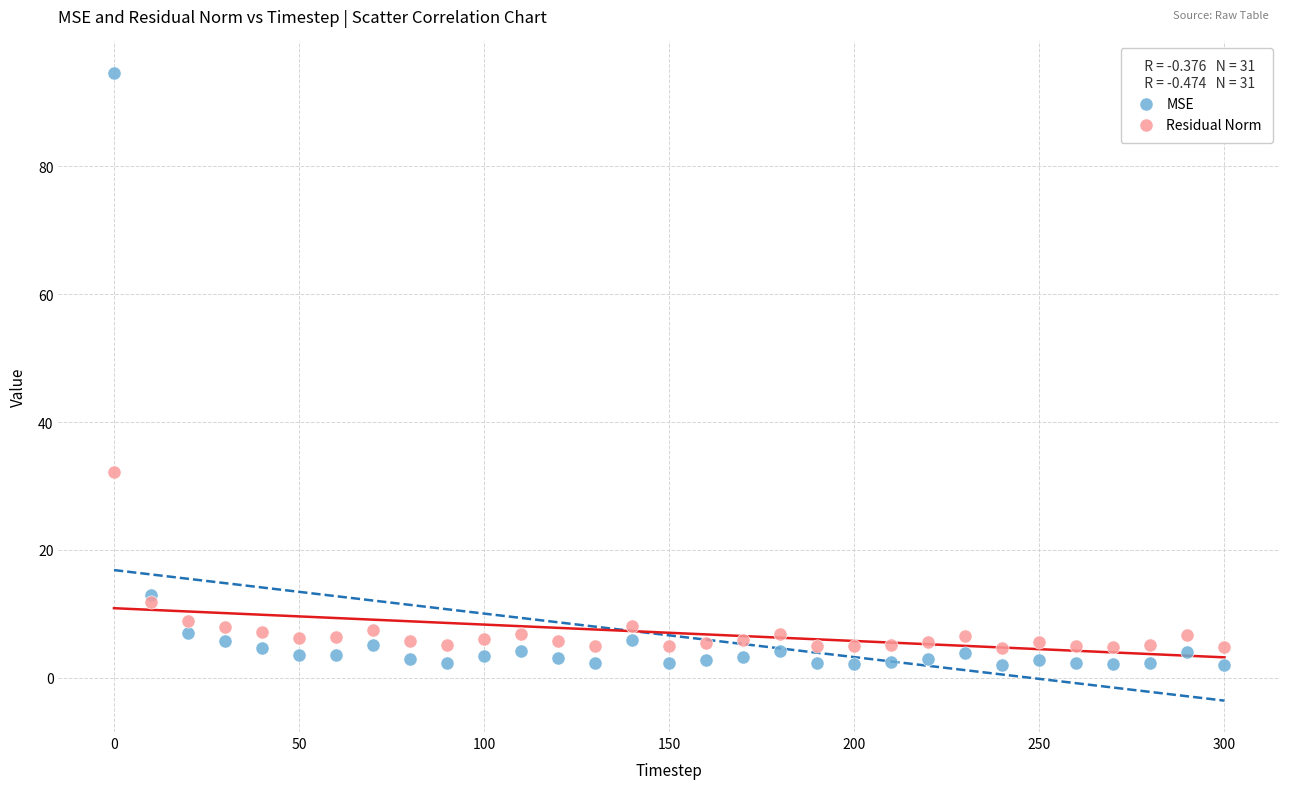

Across all series, what Y value is closest to 48?

32.3